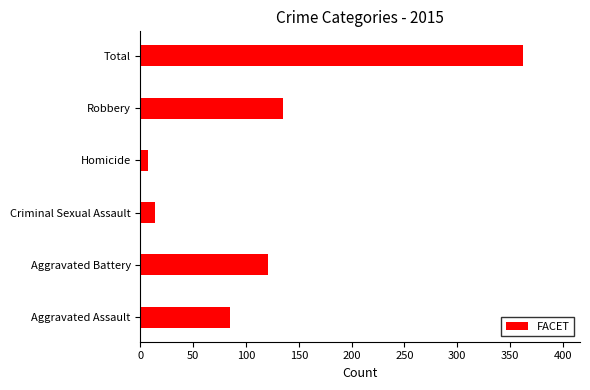

The value at Aggravated Battery is 121. True or false?

True